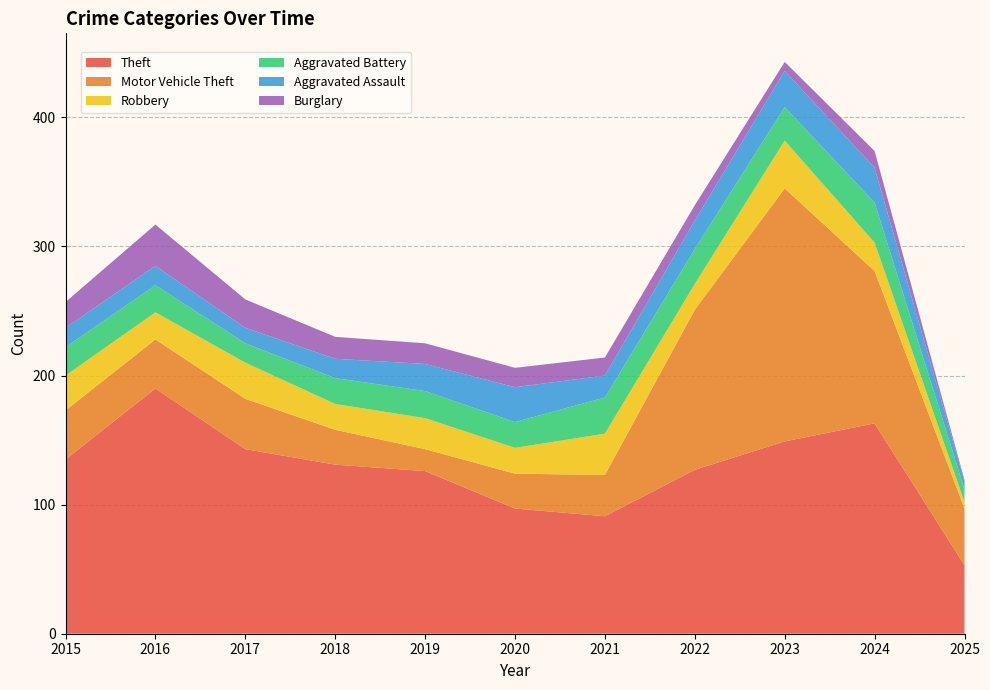

Reading right to left, list all the values displayed in this chart.

Theft: 53	163	149	127	91	97	126	131	143	190	135
Motor Vehicle Theft: 44	118	196	124	32	27	17	27	39	38	38
Robbery: 5	22	37	20	32	20	24	20	28	21	27
Aggravated Battery: 10	31	26	27	28	20	21	20	15	21	22
Aggravated Assault: 6	27	28	22	17	27	21	15	12	15	15
Burglary: 1	13	7	12	14	15	16	17	22	32	20